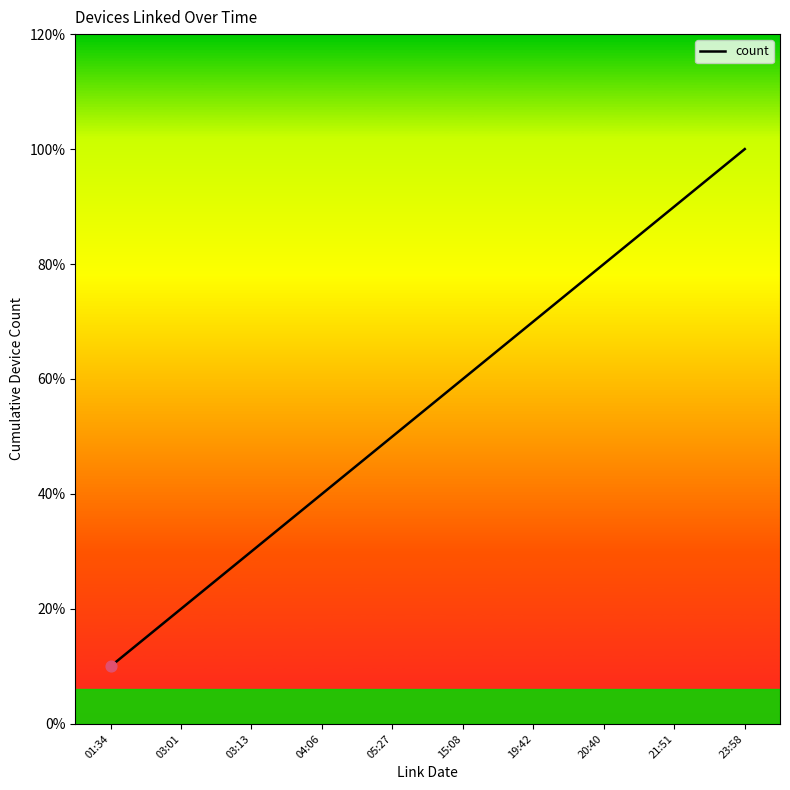

Which has a higher value, 01:34 or 23:58?

23:58